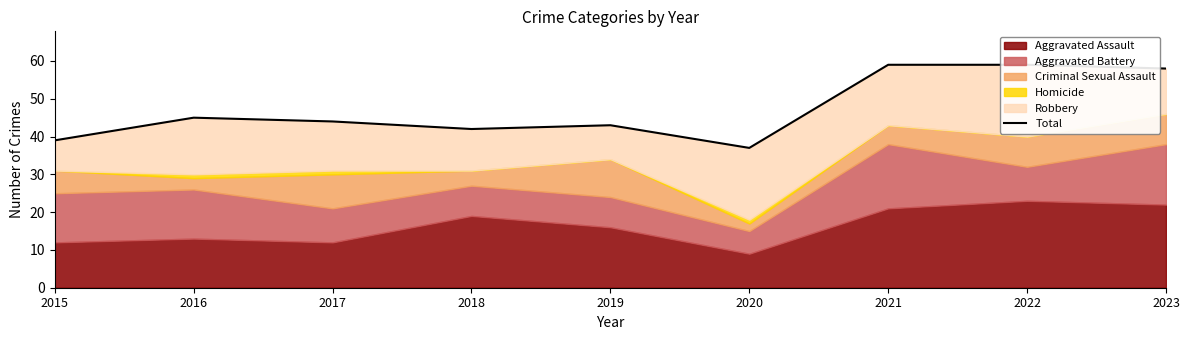

At which category does the data reach its first local valley?

2018